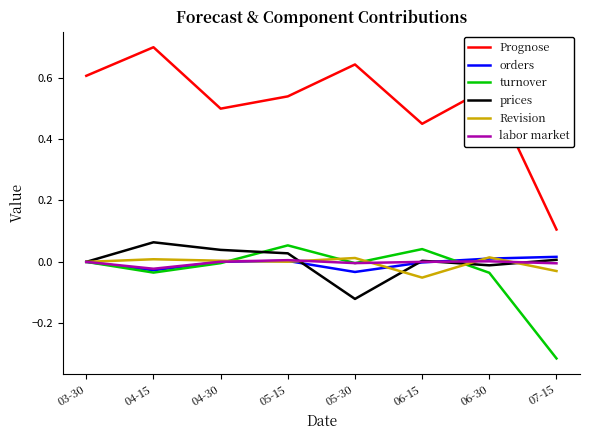

True or false: Prognose and labor market cross at least once.

False